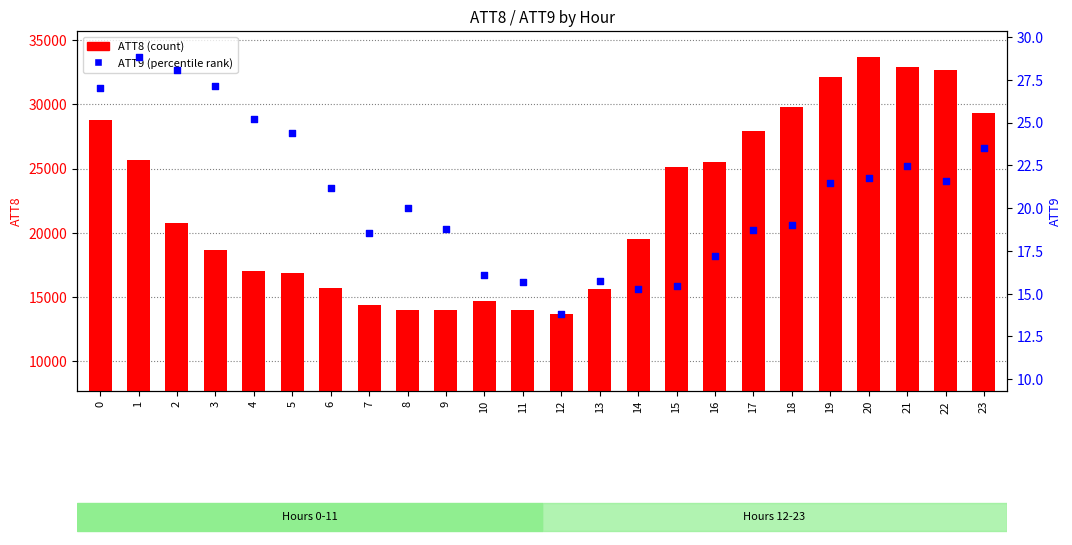

At how many categories does at least one series exceed 21953?

11